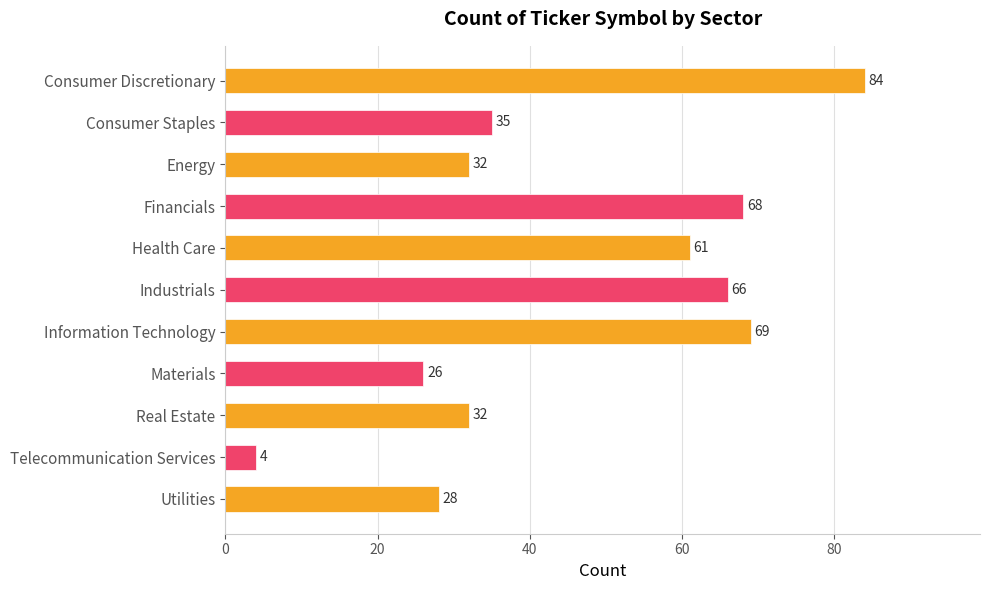

Which label corresponds to the smallest value in the chart?

Telecommunication Services